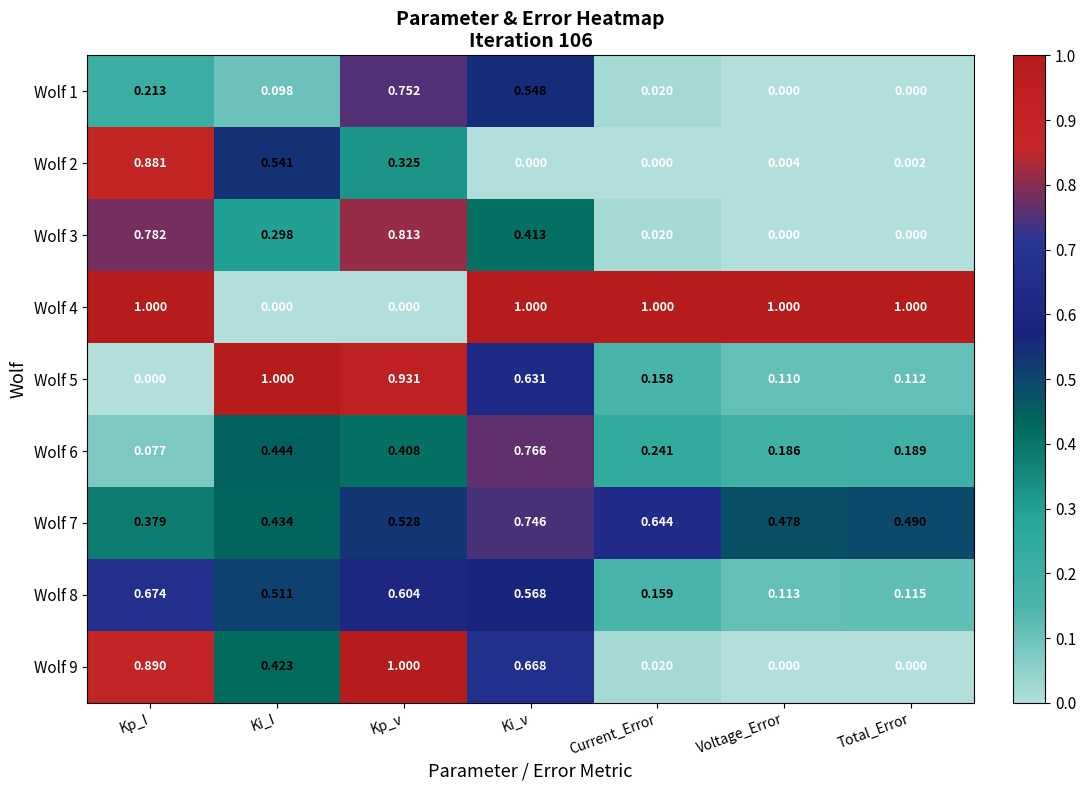

Is the value of Wolf 1 at Current_Error greater than the value of Wolf 5 at Kp_v?

No